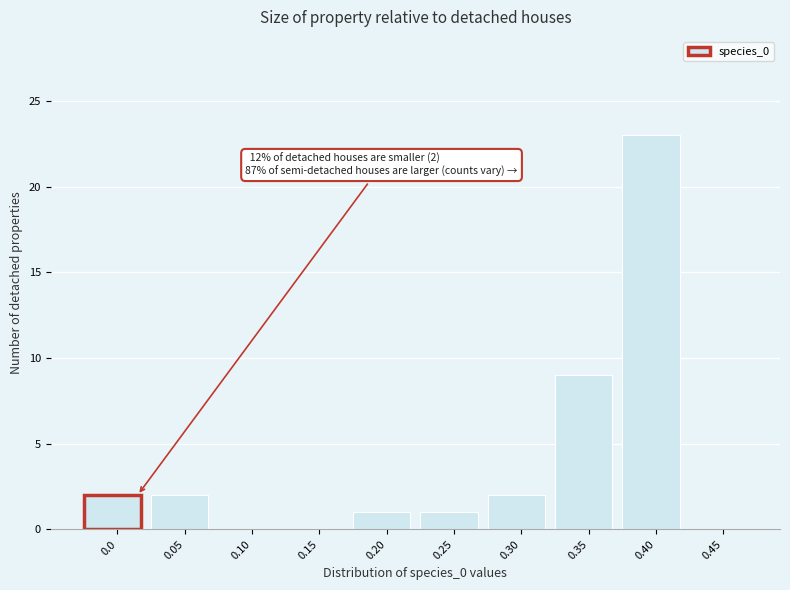

Reading left to right, transcribe all the data shown in this chart.

0.0=2	0.05=2	0.10=0	0.15=0	0.20=1	0.25=1	0.30=2	0.35=9	0.40=23	0.45=0